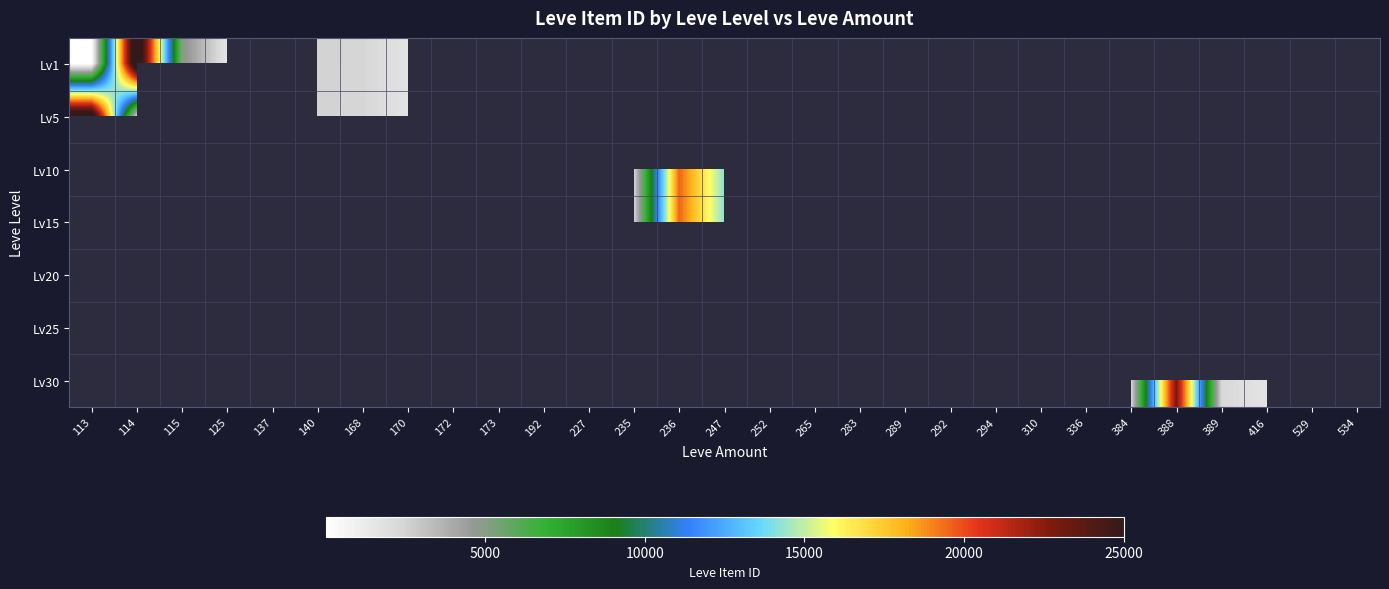

At which category is the sum across all series the highest?

236